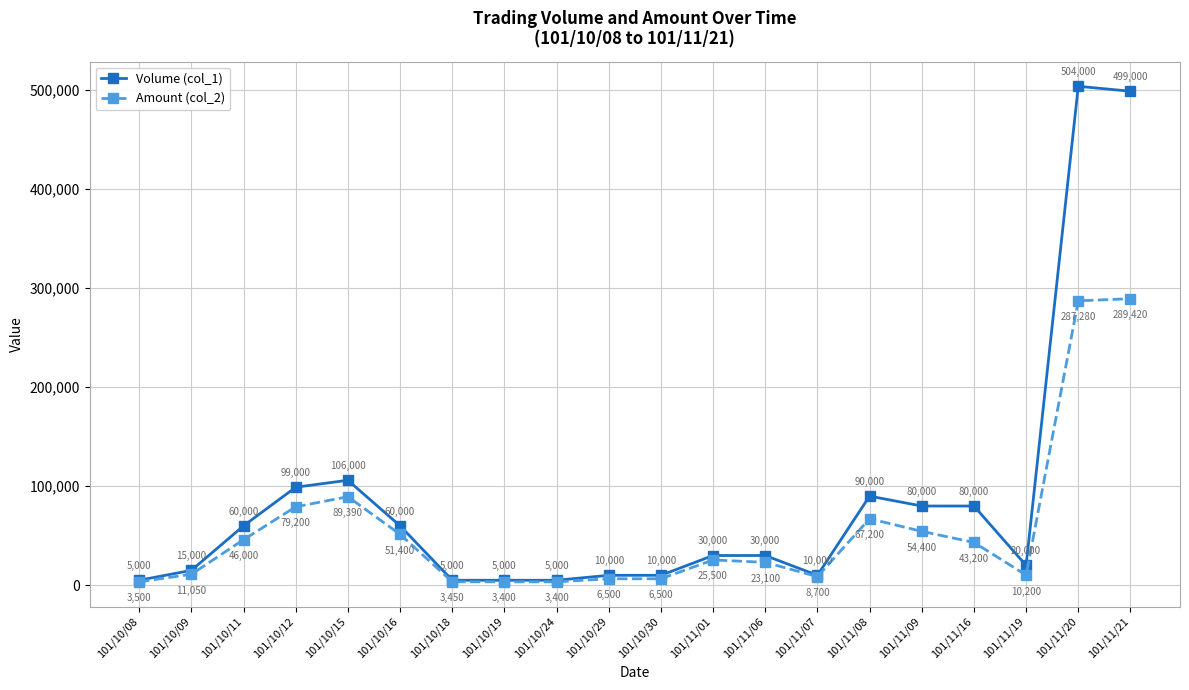

Where is the first local maximum for Volume (col_1)?

101/10/15